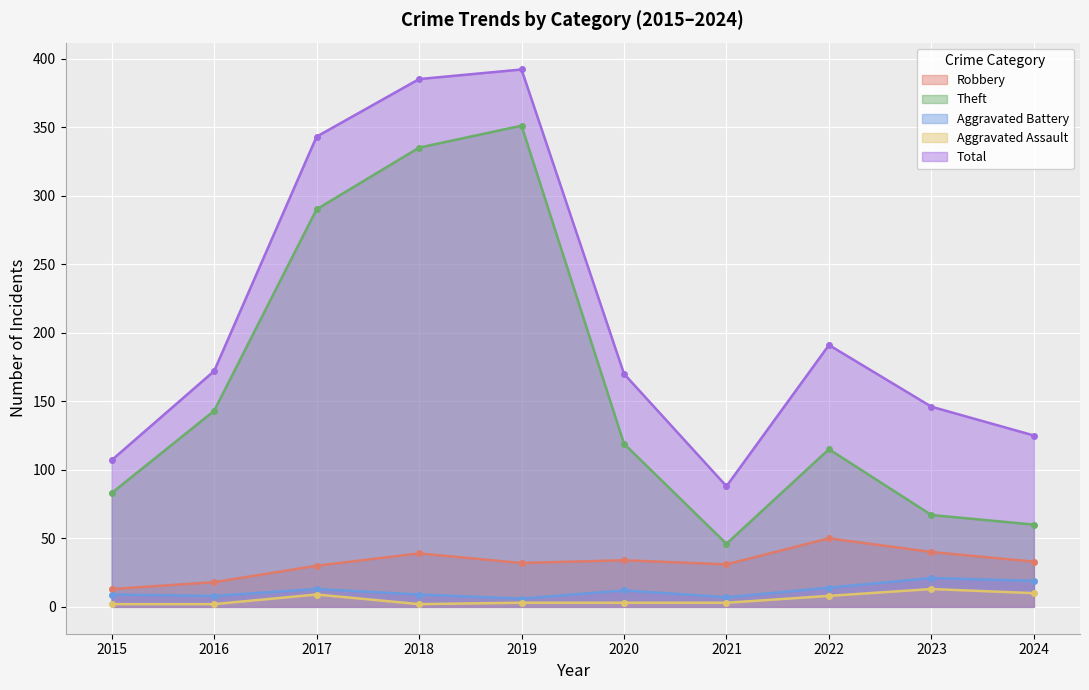

What is the maximum value for Aggravated Assault?

13